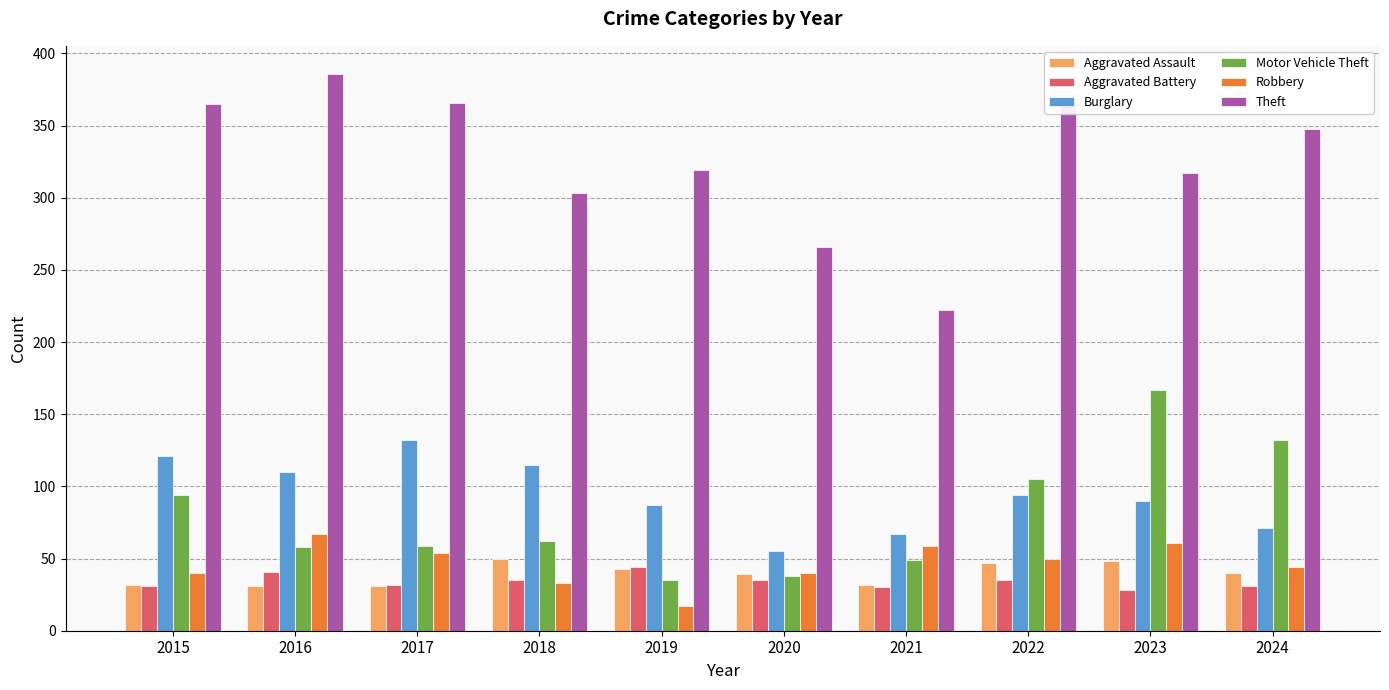

True or false: Robbery has a value of 23 at 2021.

False